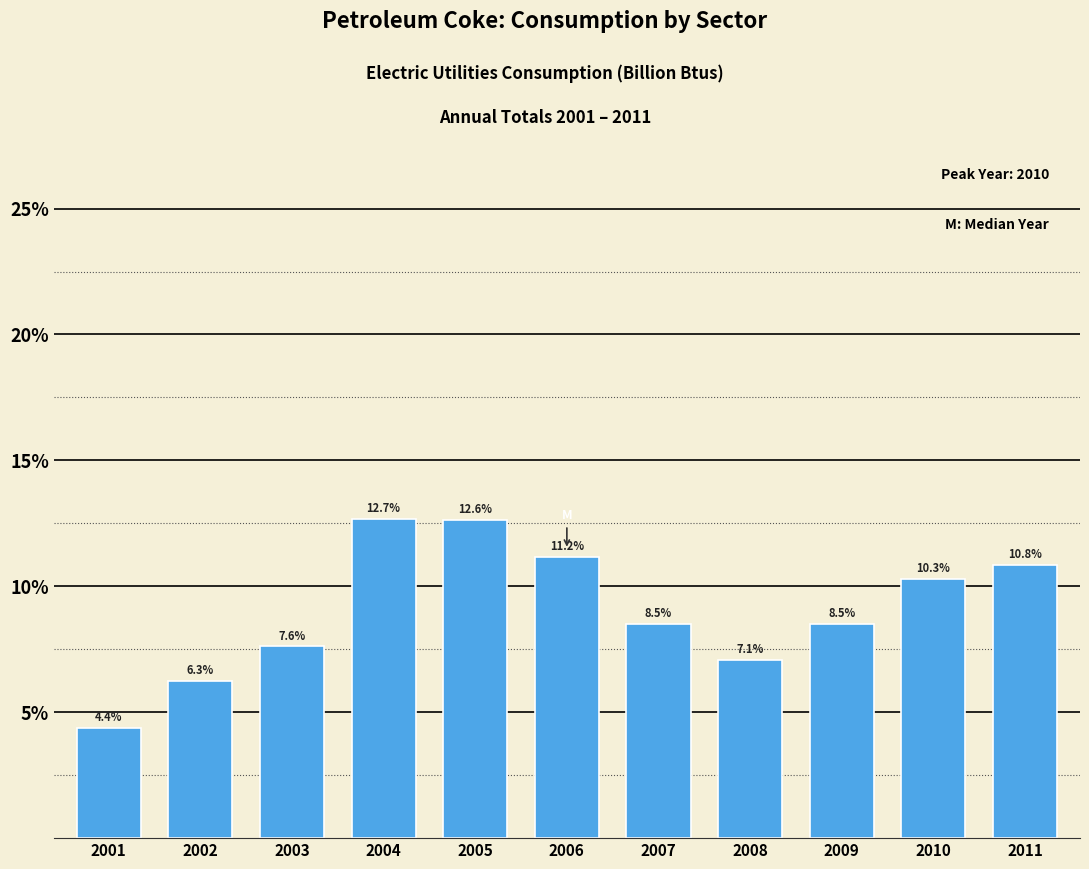

Reading left to right, what are all the values shown in this chart?

2001=4.4	2002=6.3	2003=7.6	2004=12.7	2005=12.6	2006=11.2	2007=8.5	2008=7.1	2009=8.5	2010=10.3	2011=10.8